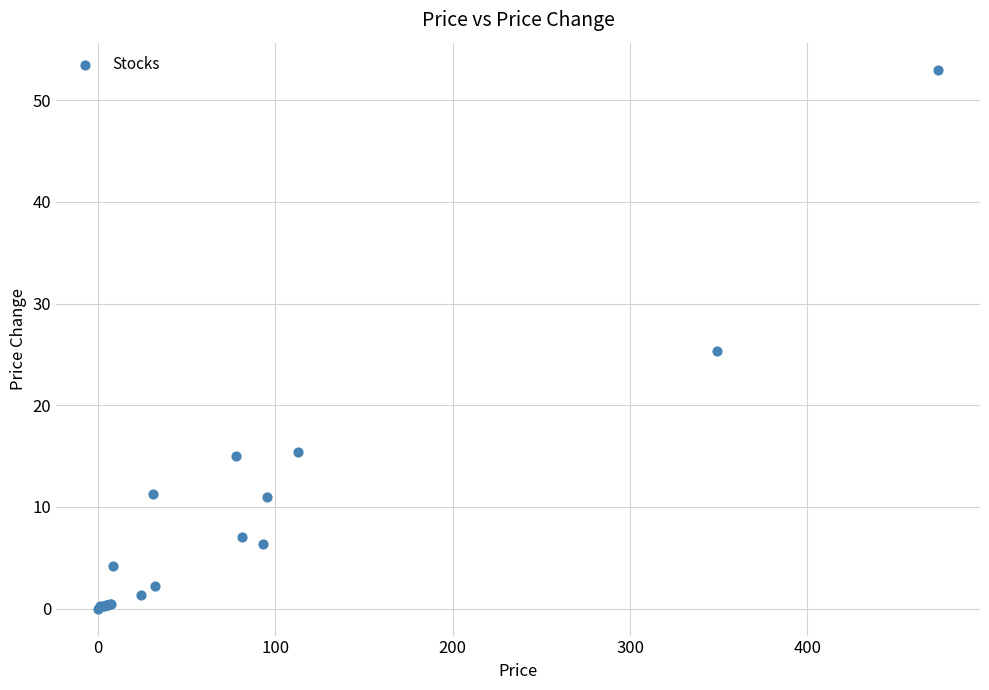

What Y value in the scatter plot is closest to 26?

25.4